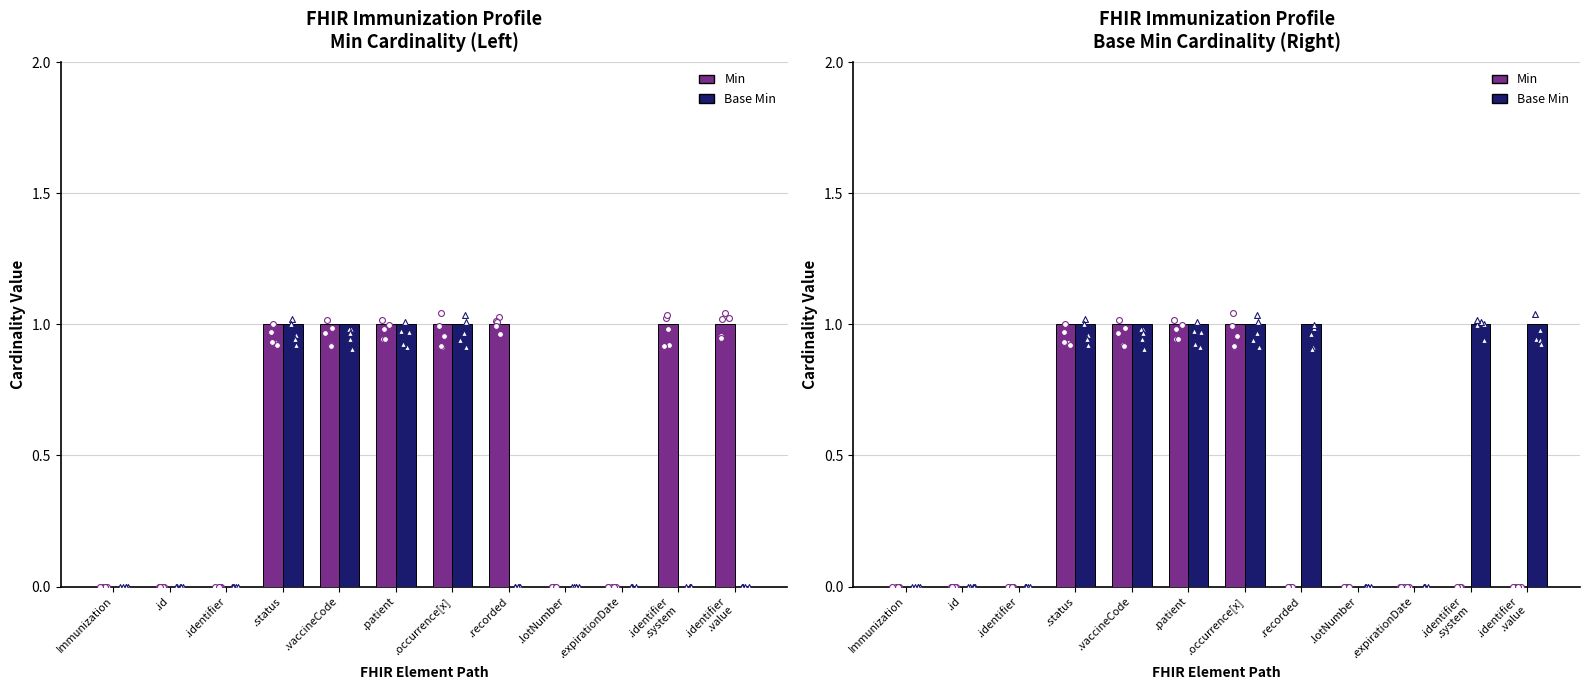

Which series has the widest spread of Y values?

Min